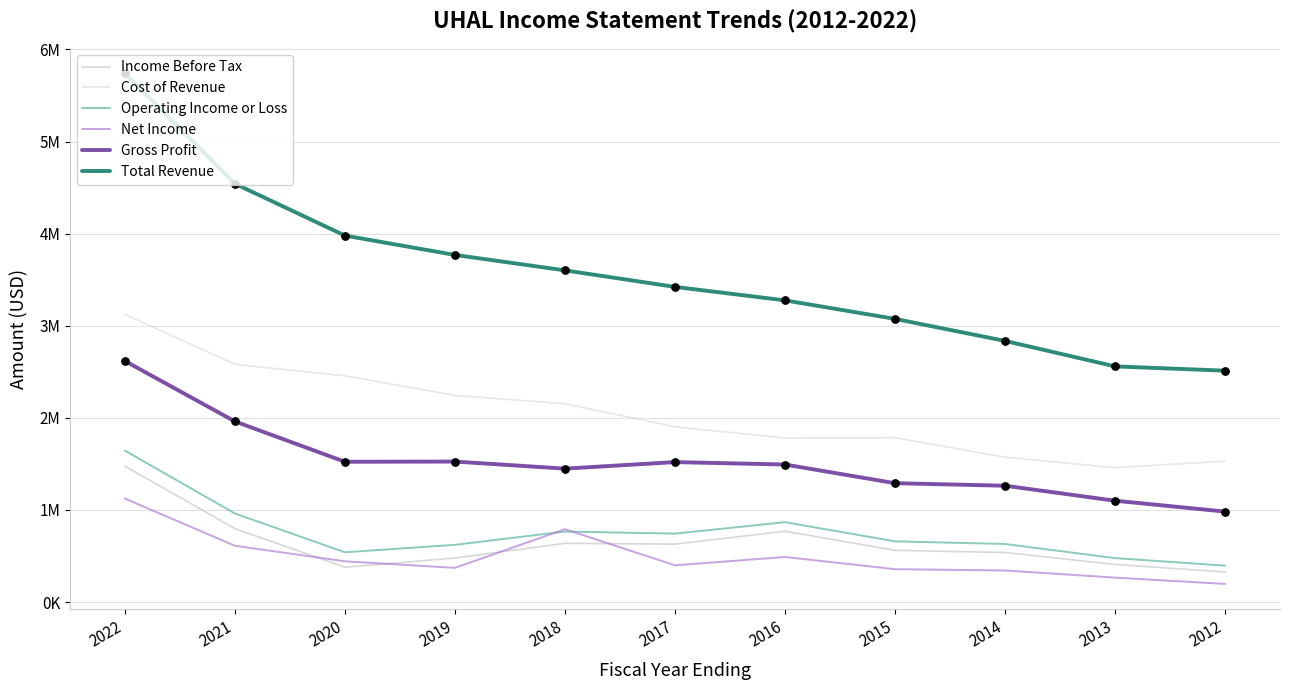

What are all the series names shown in the legend?

Income Before Tax, Cost of Revenue, Operating Income or Loss, Net Income, Gross Profit, Total Revenue